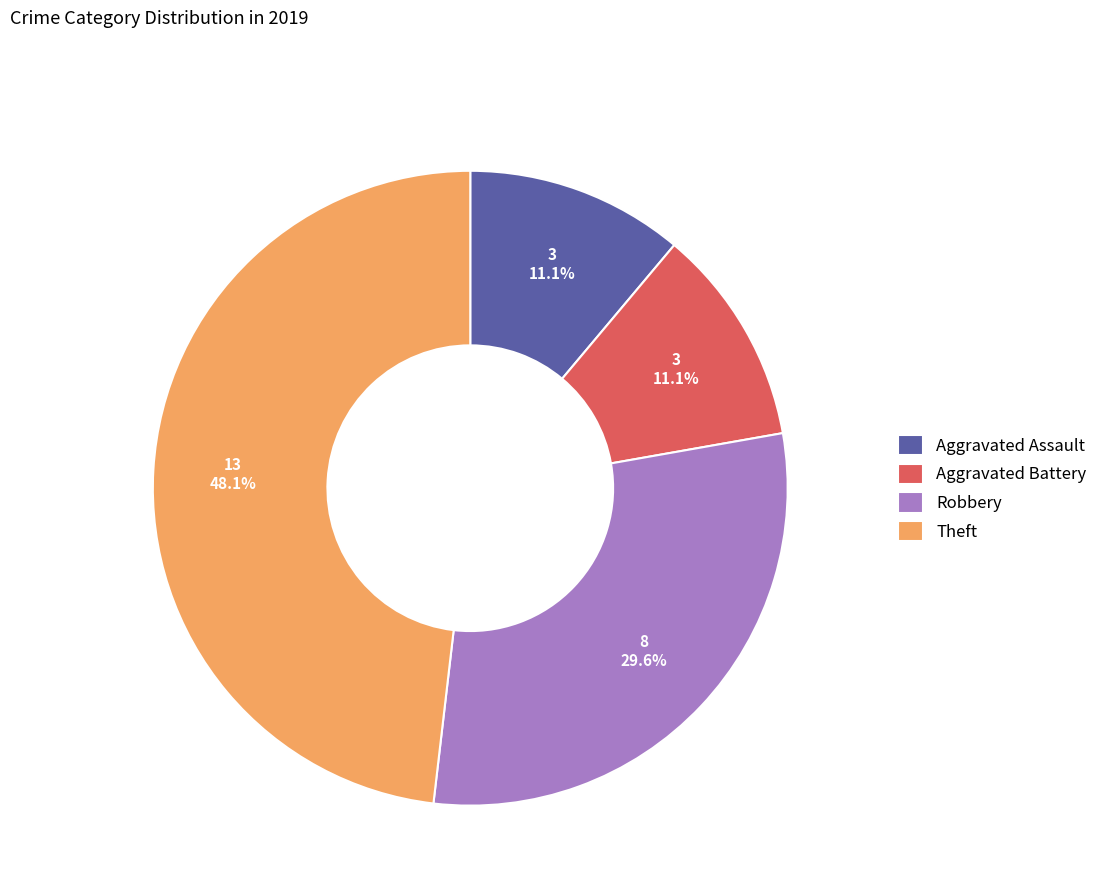

Combined, do Theft and Robbery account for over 50%?

Yes